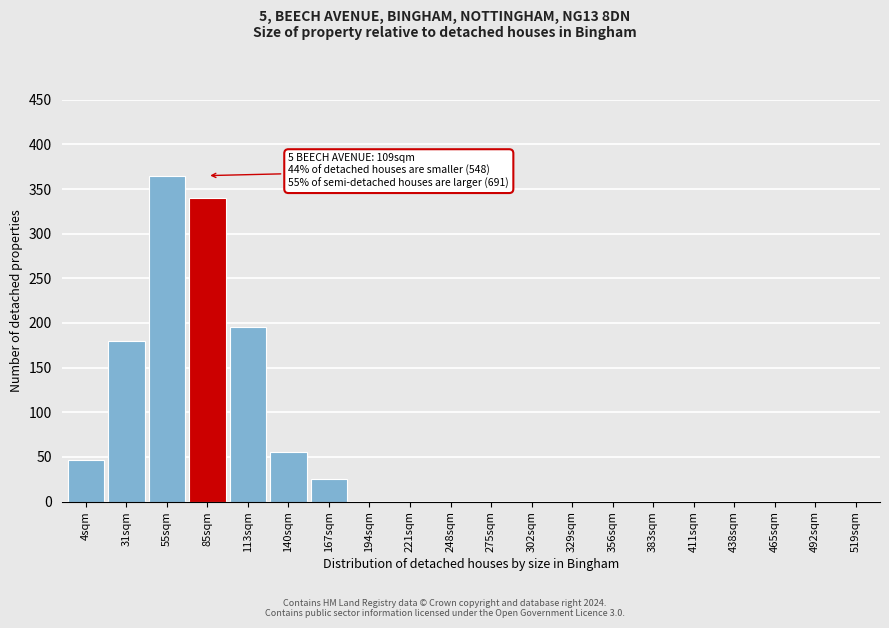

Reading left to right, list all the values displayed in this chart.

4sqm=47	31sqm=180	55sqm=365	85sqm=340	113sqm=195	140sqm=55	167sqm=25	194sqm=0	221sqm=0	248sqm=0	275sqm=0	302sqm=0	329sqm=0	356sqm=0	383sqm=0	411sqm=0	438sqm=0	465sqm=0	492sqm=0	519sqm=0